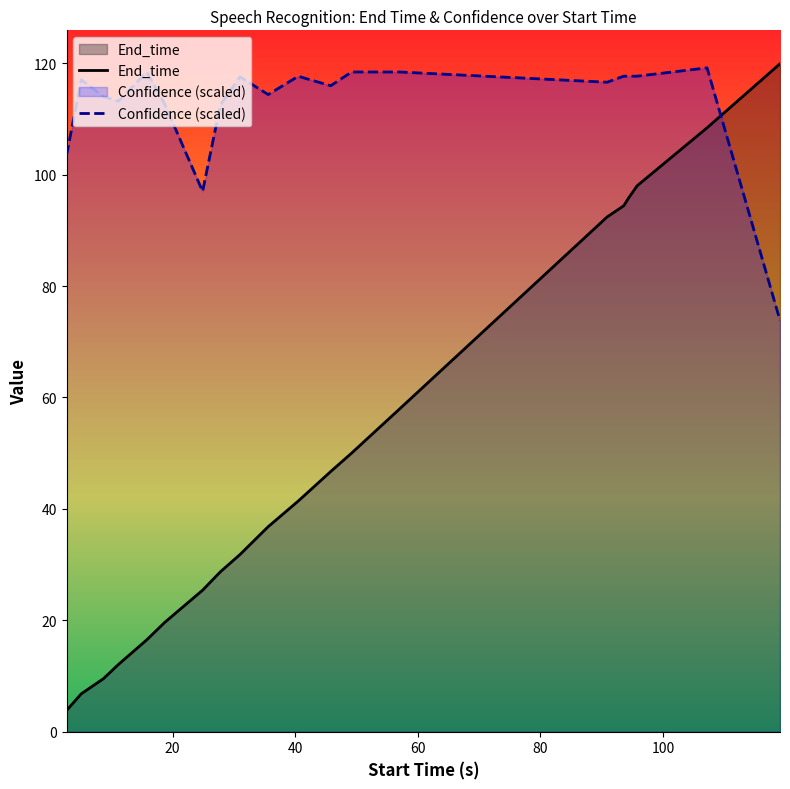

What value does the End_time series have at 45.8?

46.7